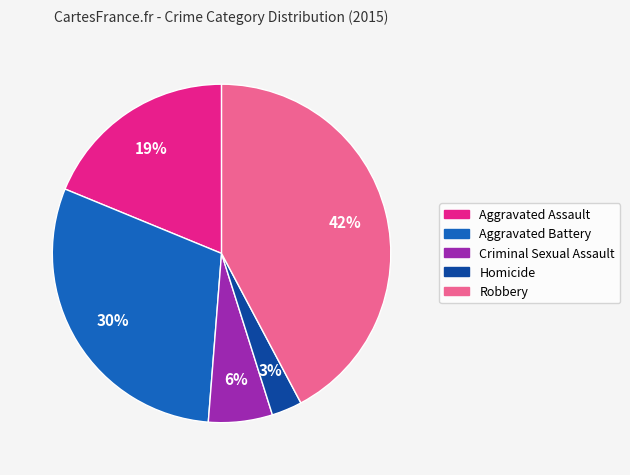

What is the smallest slice in the pie chart?

Homicide